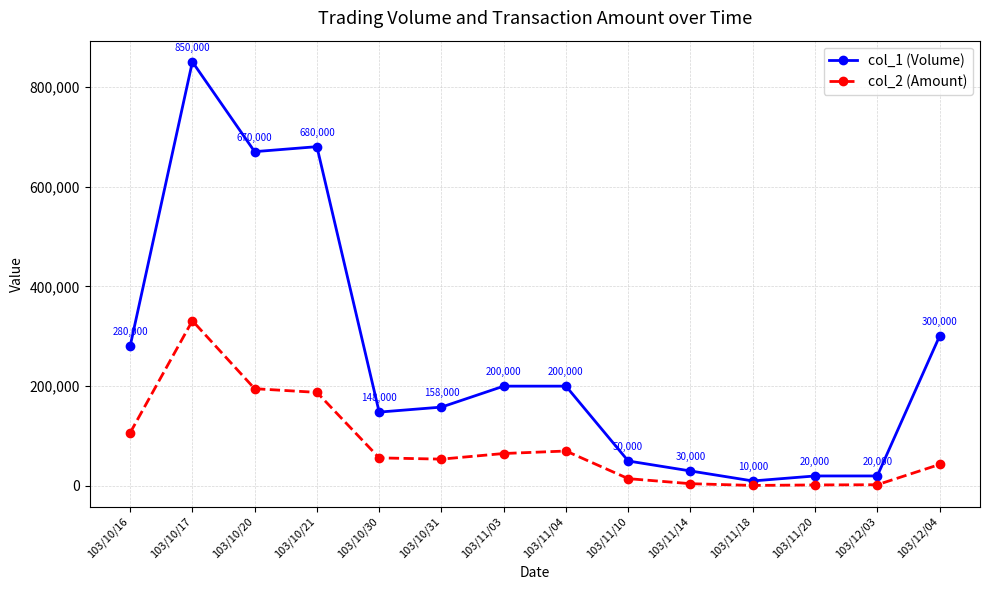

Which series has the largest range (max minus min)?

col_1 (Volume)